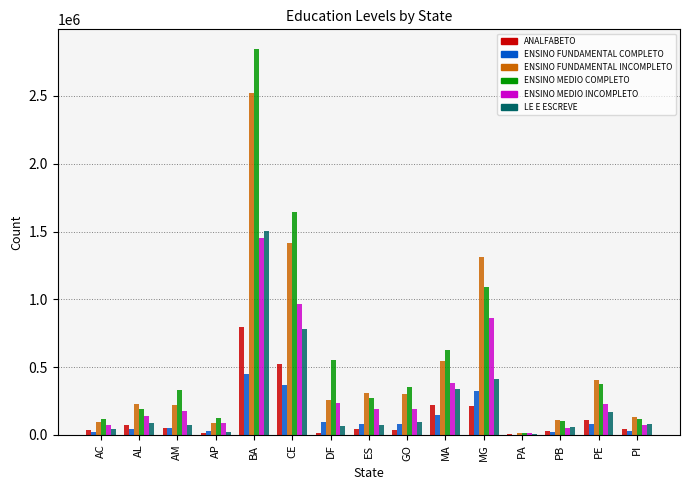

What is the maximum value shown in the chart?

2848466